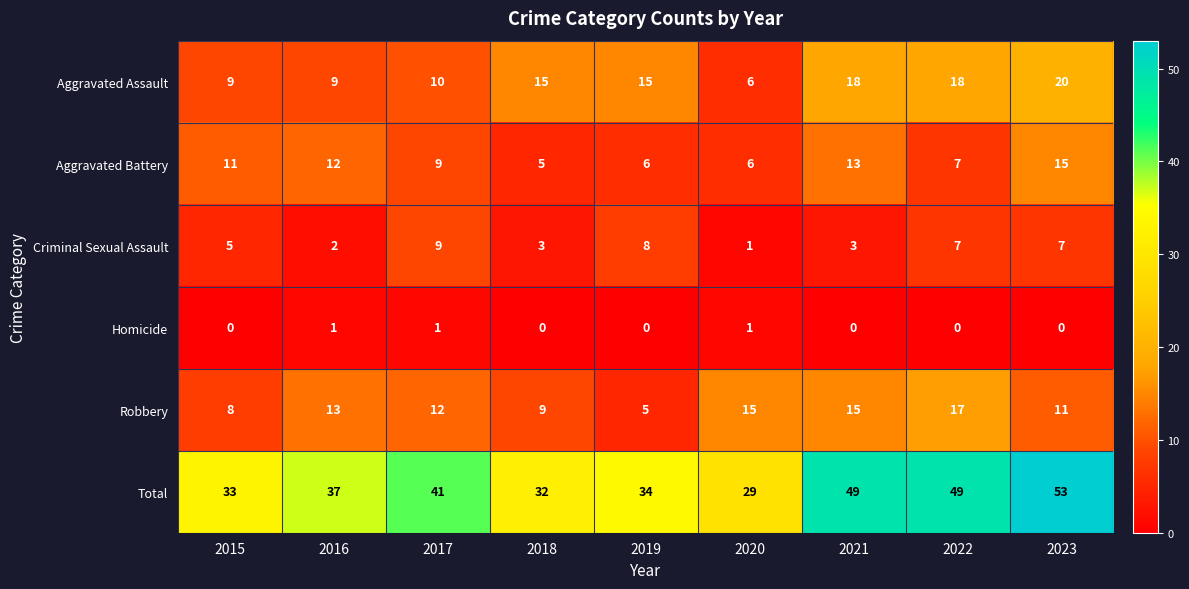

At which category does the chart reach its peak across all series?

2023